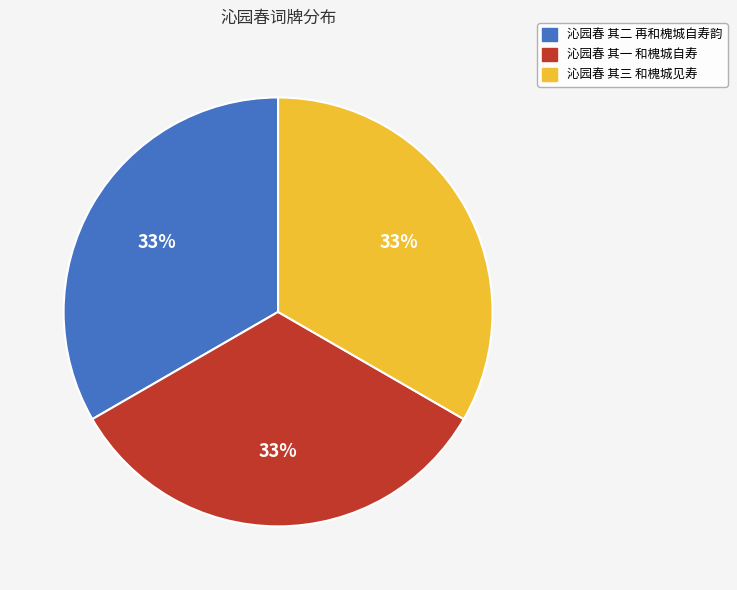

Is 沁园春 其二 再和槐城自寿韵 the majority of the pie?

No